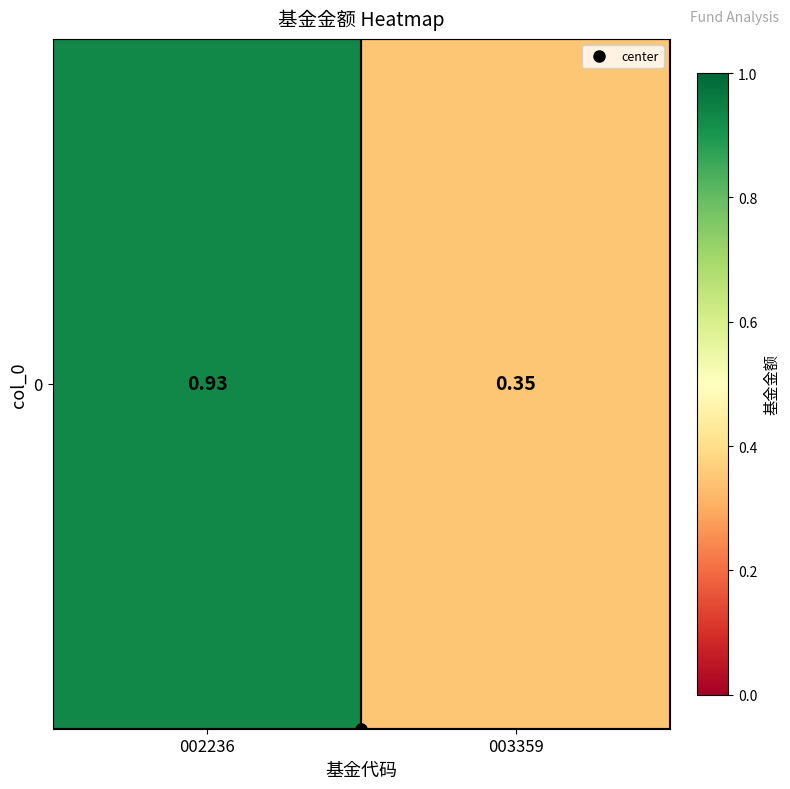

What is the sum of the values at 002236 and 003359?

1.3